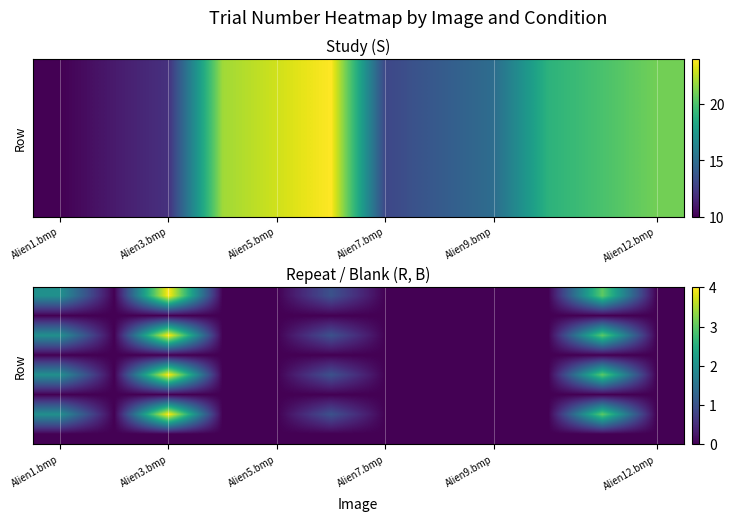

Count the number of categories in the chart.

12